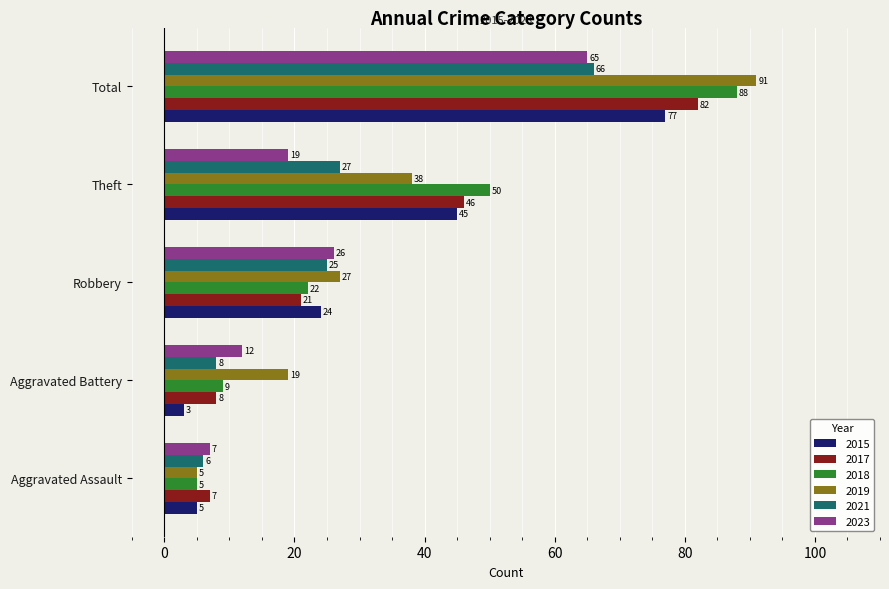

What is the difference between the maximum and minimum values in the 2015 series?

74